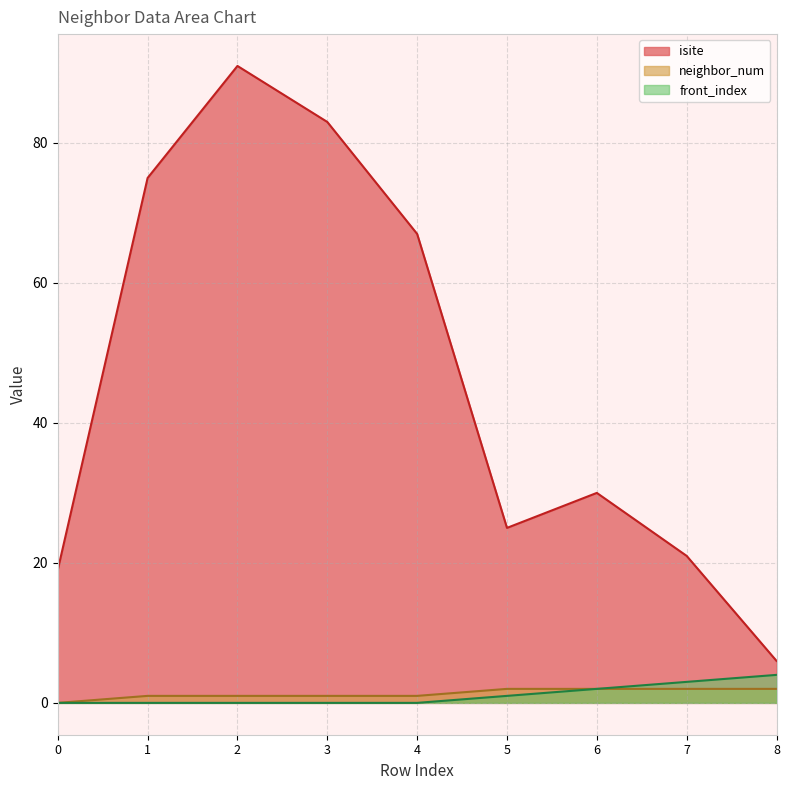

Reading left to right, list all the values displayed in this chart.

isite: 19	75	91	83	67	25	30	21	6
neighbor_num: 0	1	1	1	1	2	2	2	2
front_index: 0	0	0	0	0	1	2	3	4